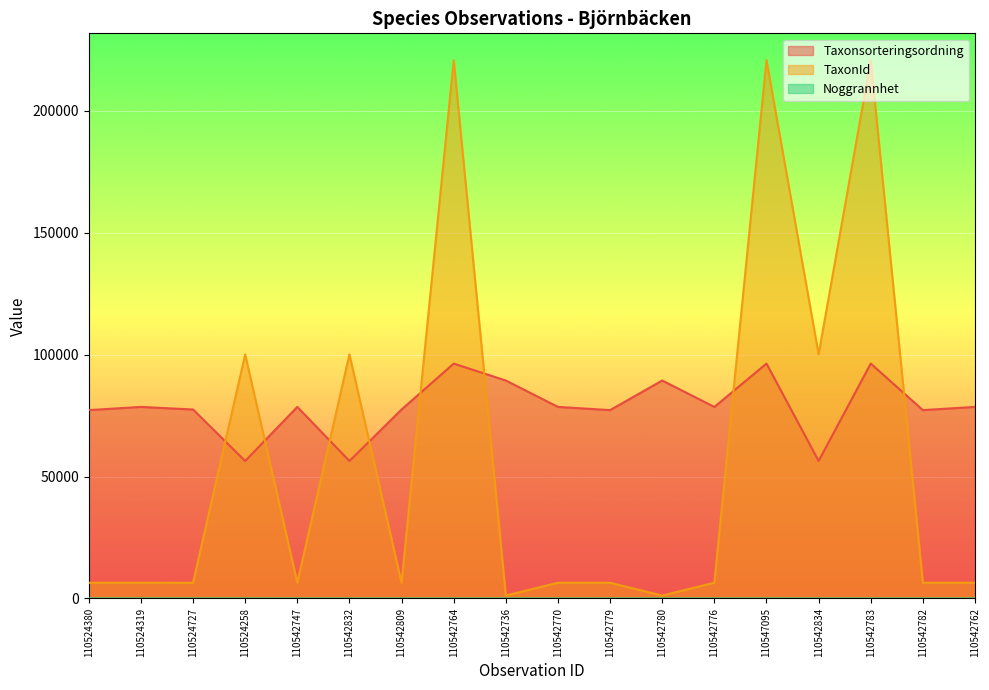

What is the greatest value displayed?

220787